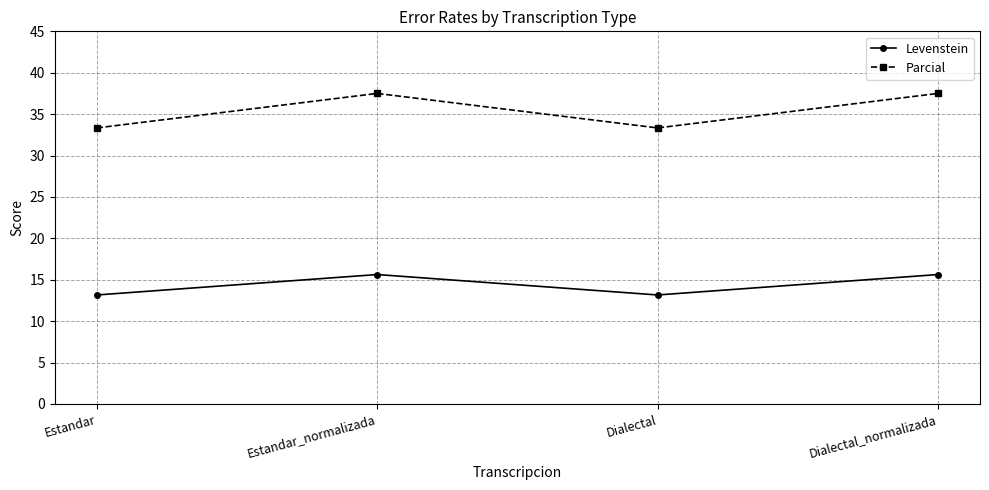

What are all the series names shown in the legend?

Levenstein, Parcial